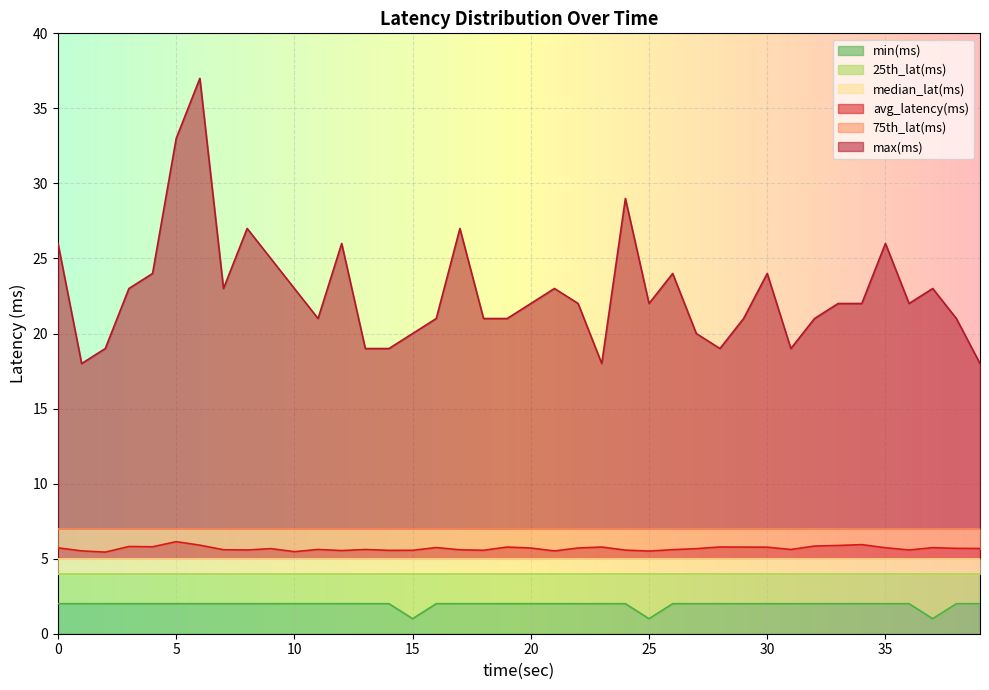

Does the chart display data point markers on the line(s)?

No